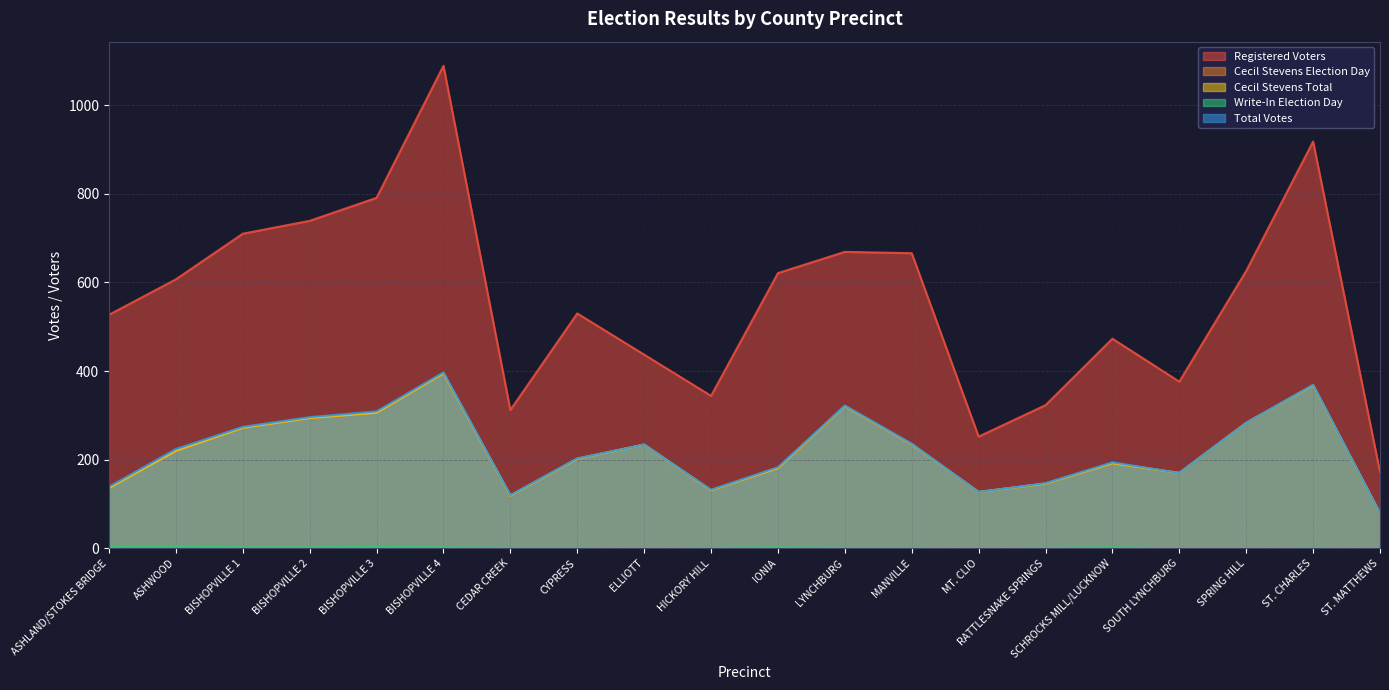

At which label is Cecil Stevens Total closest to 237?

MANVILLE